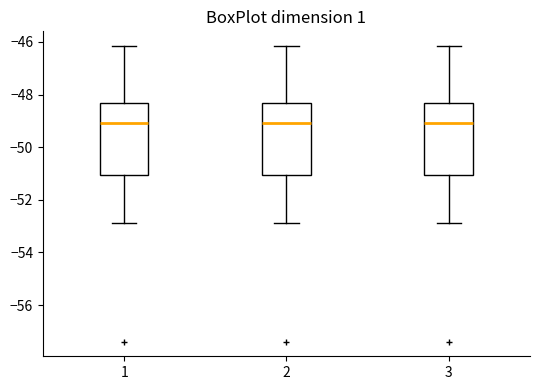

Reading left to right, transcribe this box plot: for each box, give where its median line is, the range the box spans, and where its two whiskers end, as read against the y-axis. The values are not printed on the chart, so give them approximately, as read against the axis.

1: median -49.0, box -51.0 to -48.4, whiskers -52.8 to -46.2
2: median -49.0, box -51.0 to -48.4, whiskers -52.8 to -46.2
3: median -49.0, box -51.0 to -48.4, whiskers -52.8 to -46.2